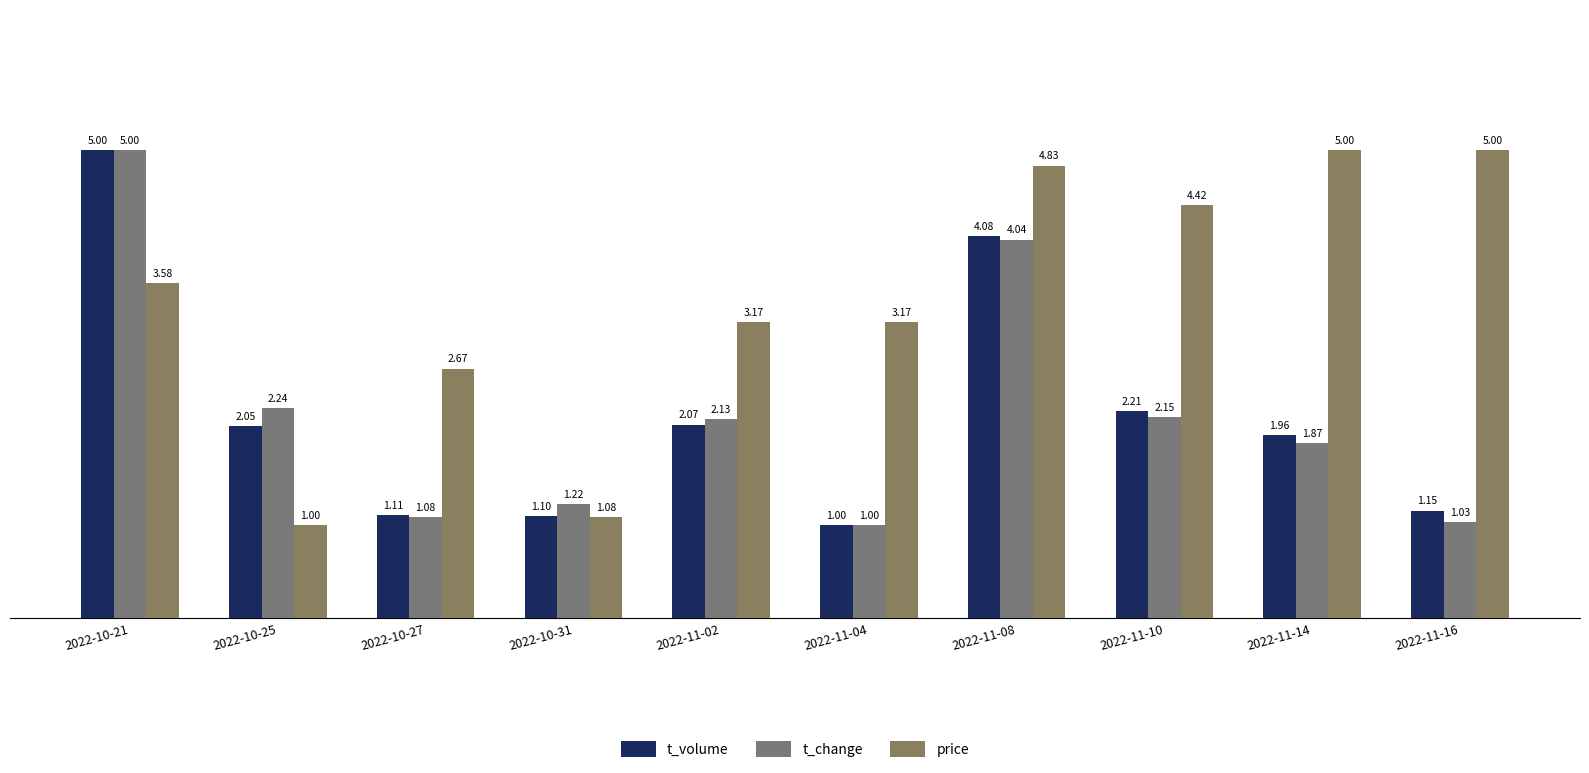

At how many categories does at least one series exceed 1?

10